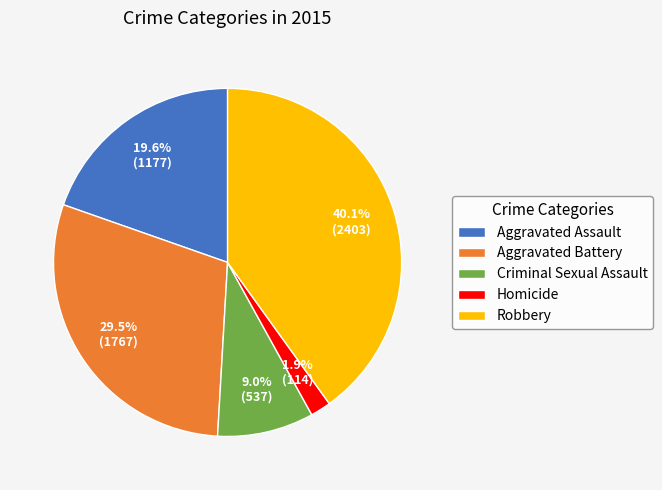

How many slices are in this pie chart?

5